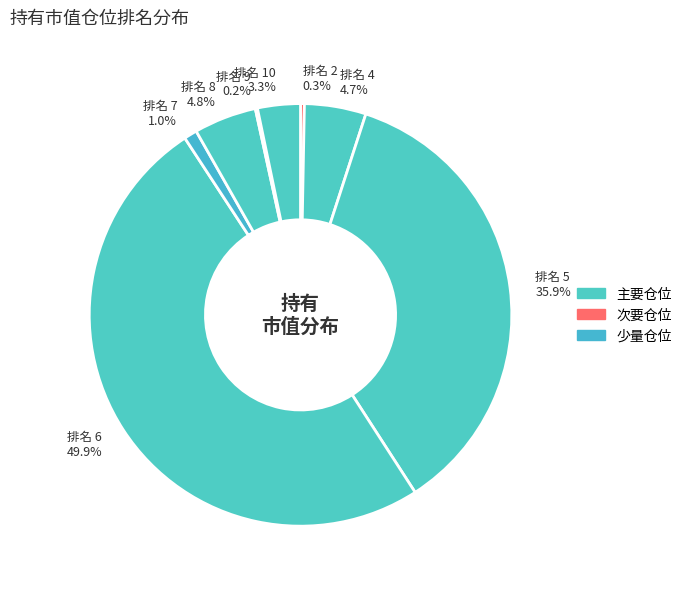

Which category has the biggest portion of the pie?

排名 6